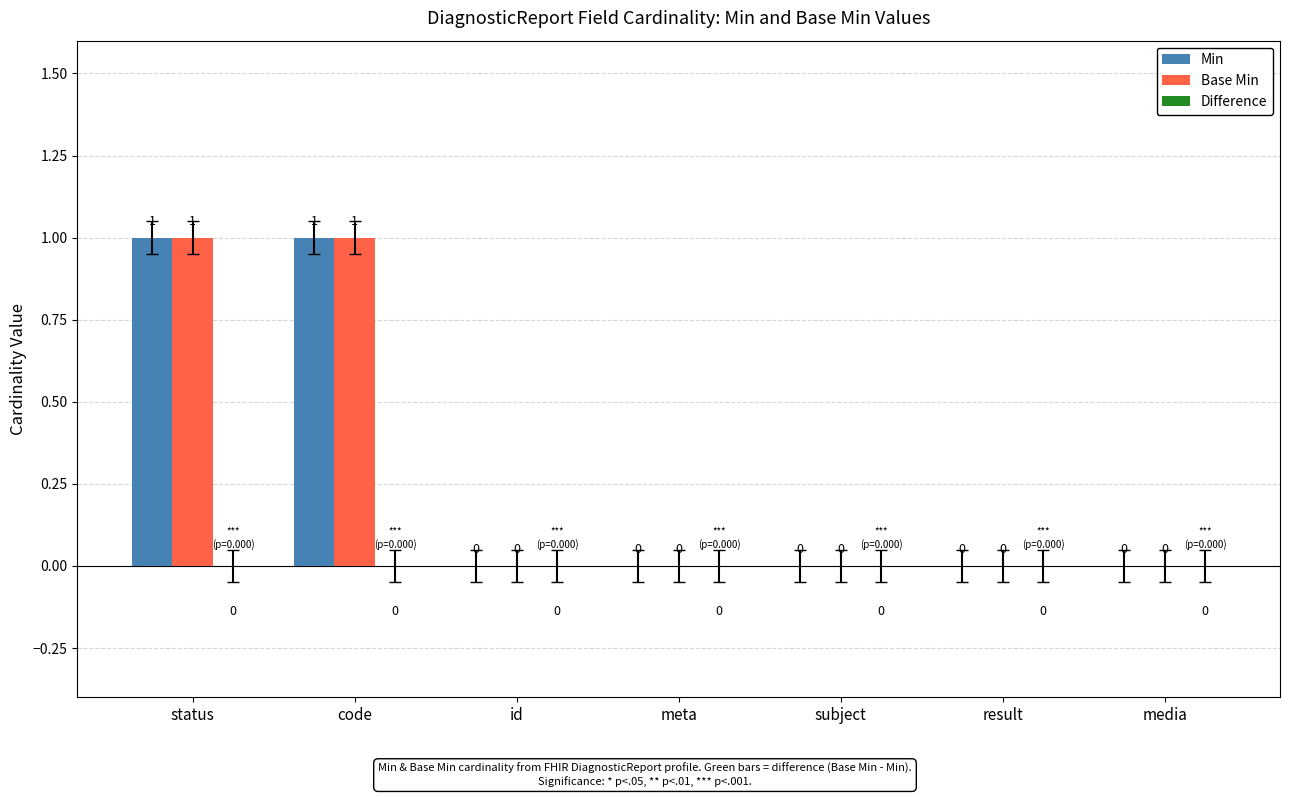

How many Min values are between 0 and 1?

7